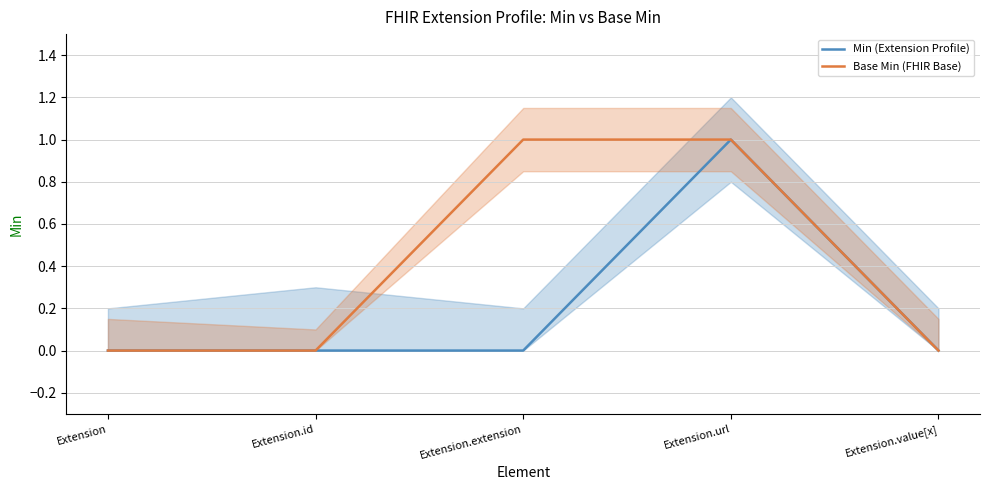

True or false: Min (Extension Profile) has more than 2 interior local peaks.

False